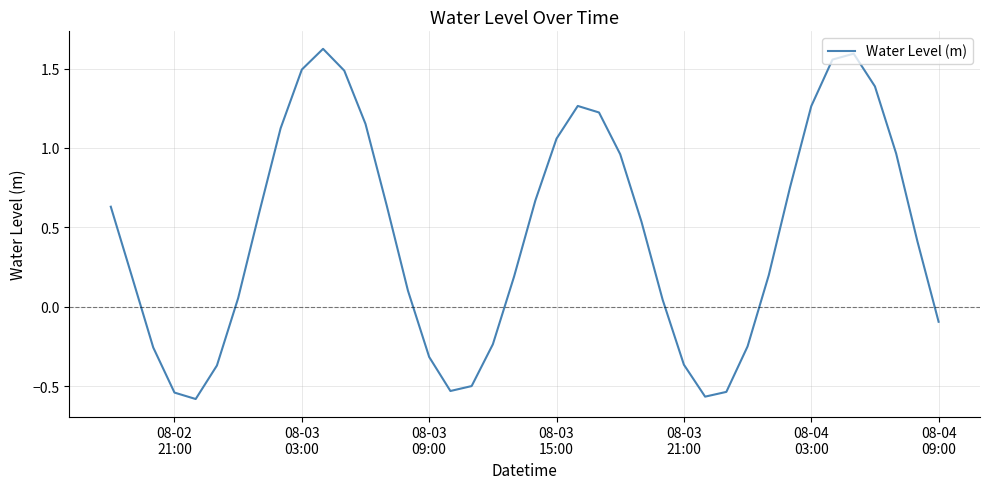

What is the difference between the maximum and minimum values?

2.2